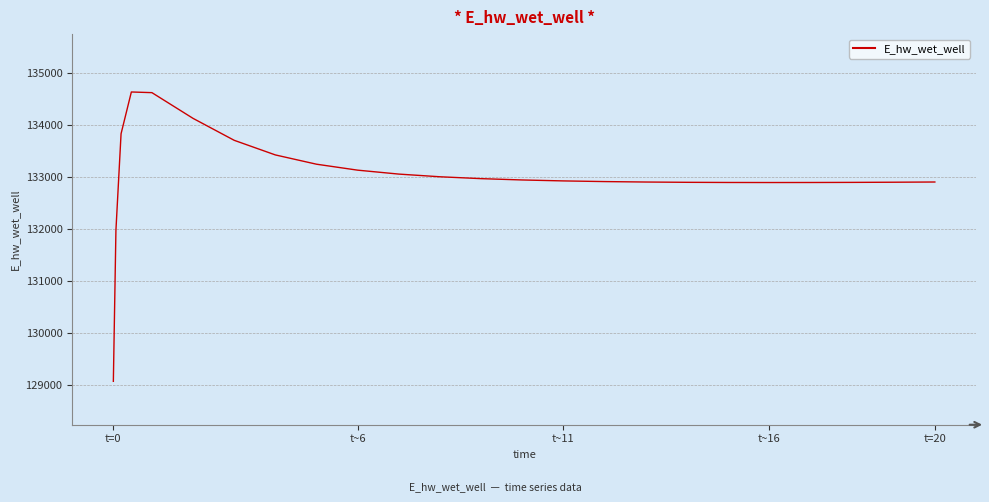

What is the sum of all values?

3325534.2